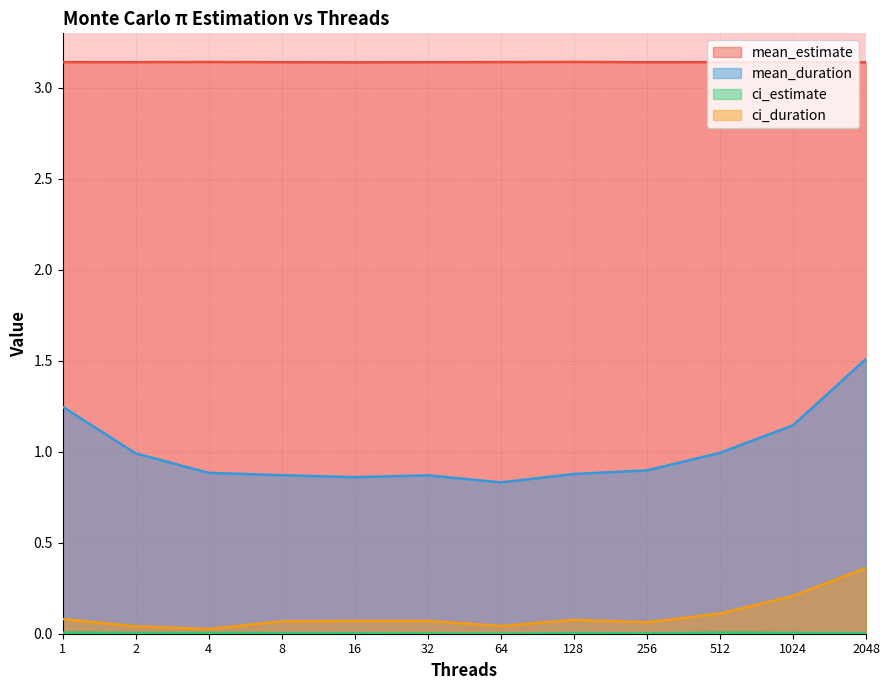

Is the value of ci_estimate at 1024 greater than the value of mean_duration at 512?

No